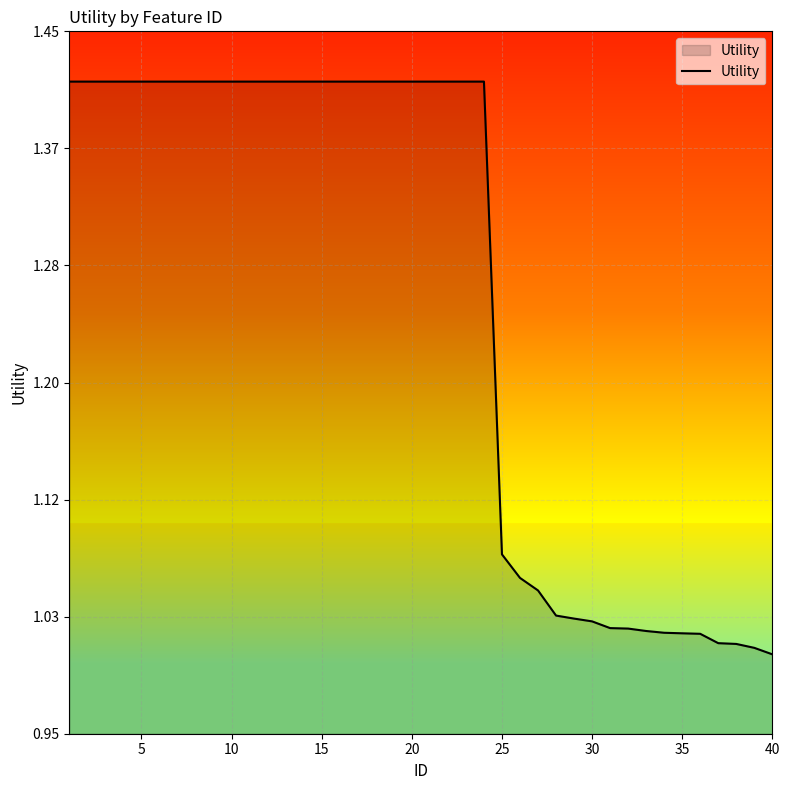

What is the difference between the maximum and minimum values?

0.4